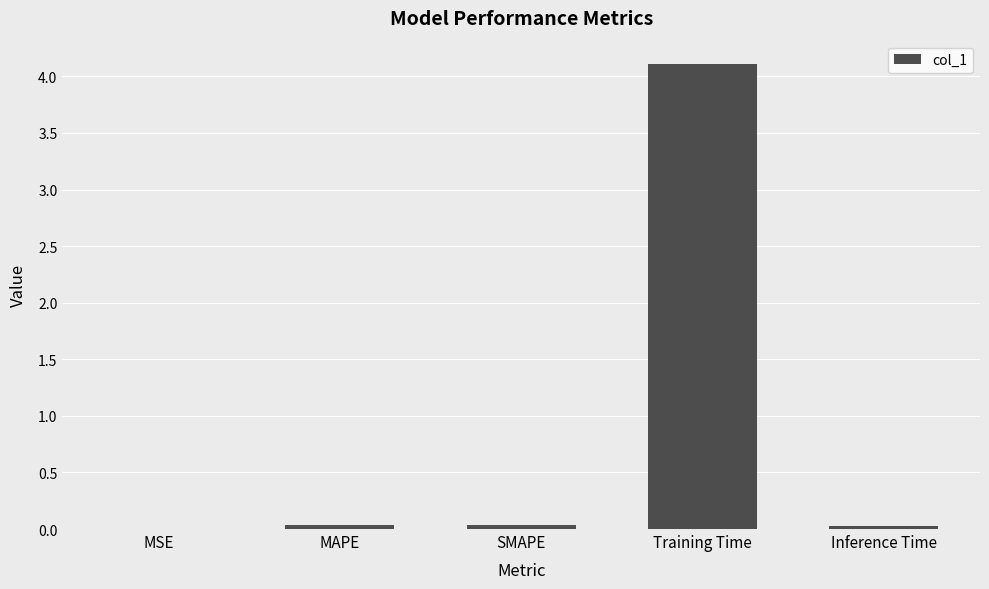

The value at Inference Time is 0.0. True or false?

True